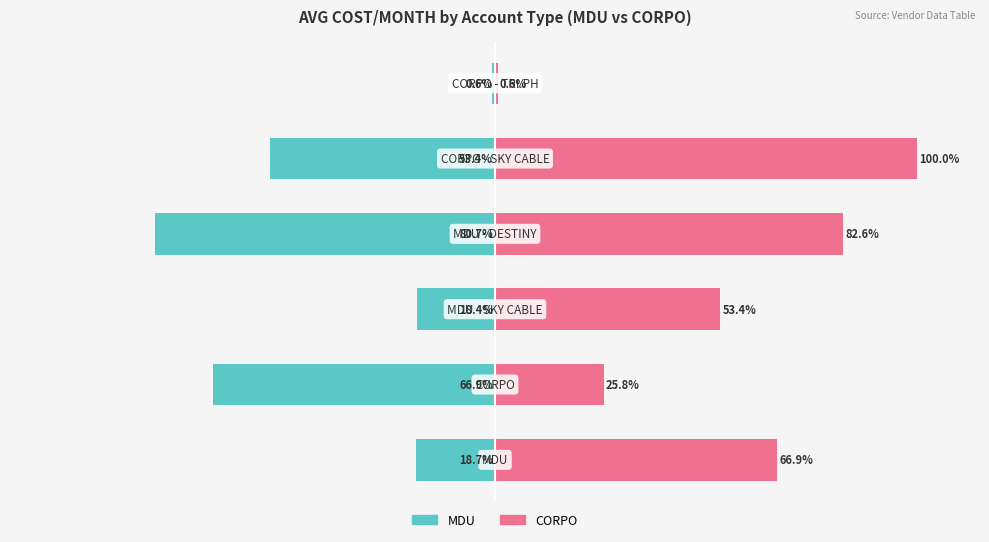

Are the bars horizontal?

Yes